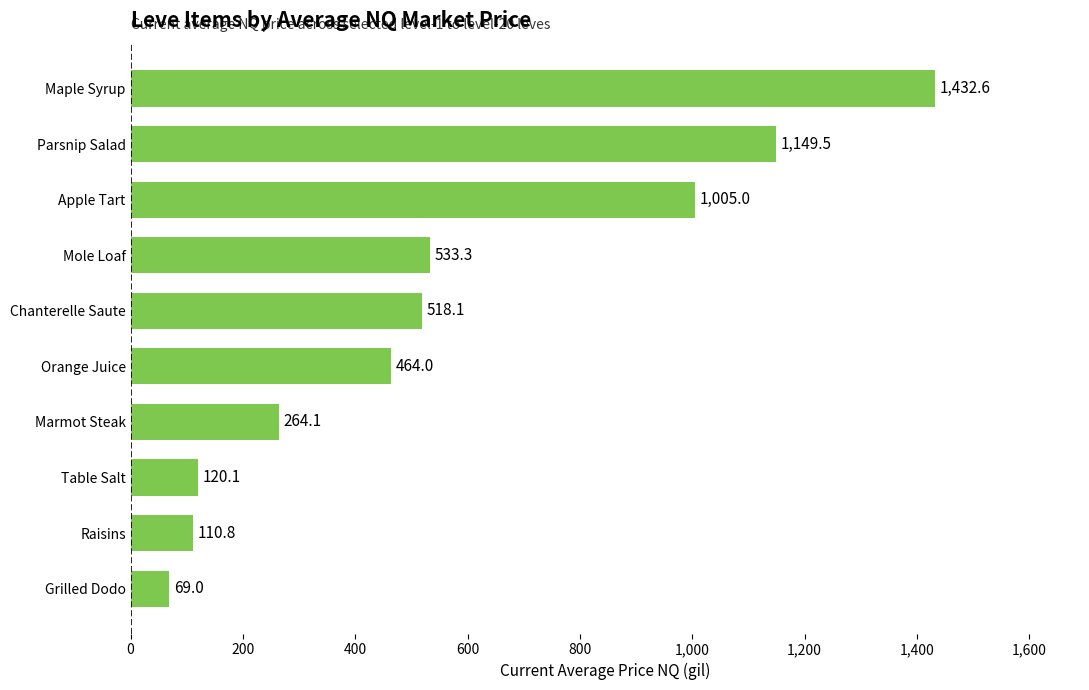

What is the sum of the values at Table Salt and Parsnip Salad?

1269.6